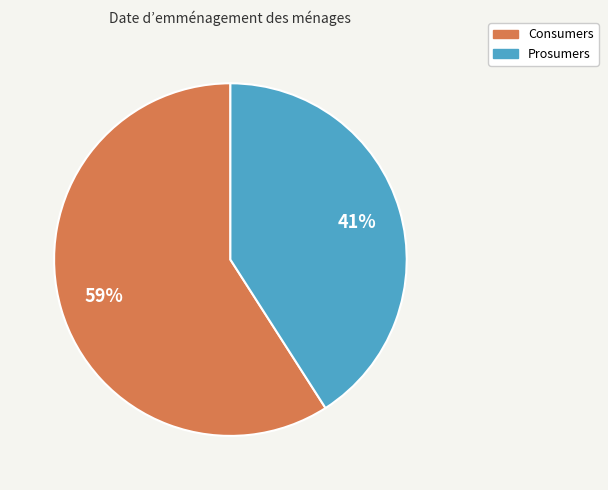

To the nearest percent, what percentage of the pie is Consumers?

59%